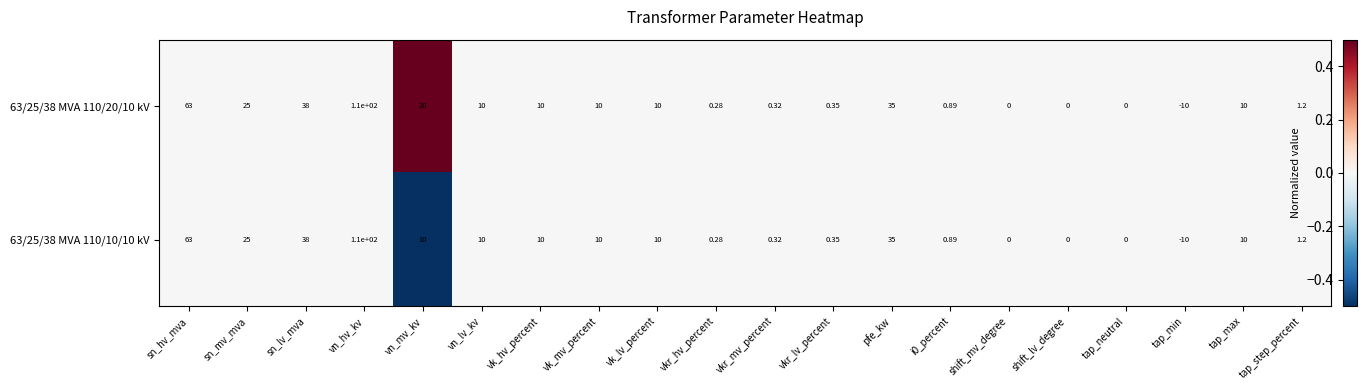

At which label does 63/25/38 MVA 110/20/10 kV reach its minimum?

tap_min